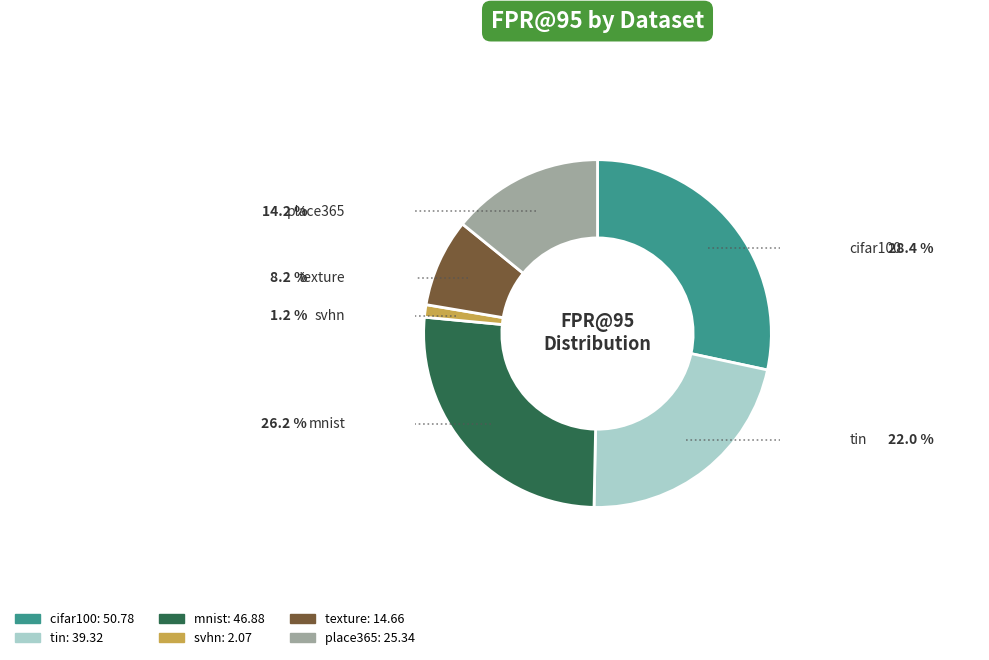

How many slices are in this pie chart?

6